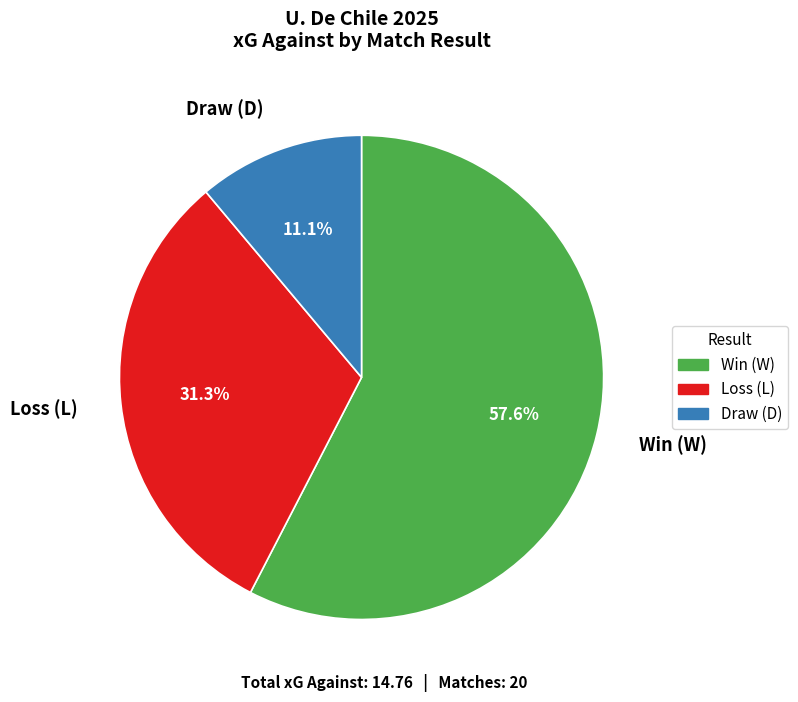

Rank the categories by value from lowest to highest.

Draw (D), Loss (L), Win (W)